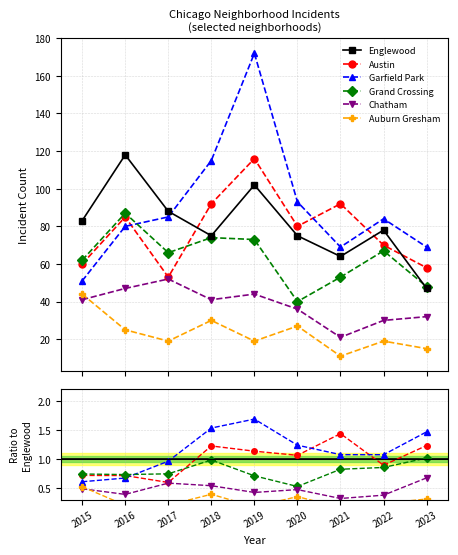

What is the value of the Englewood point at the 8th from the left?

78